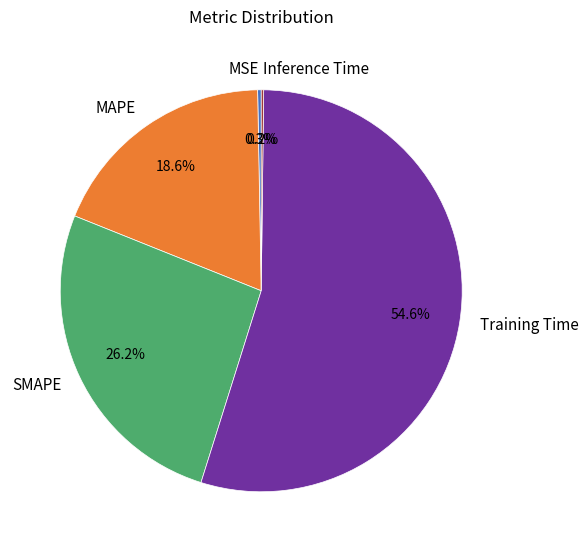

To the nearest percent, what is the difference between the largest and smallest slice percentages?

54%